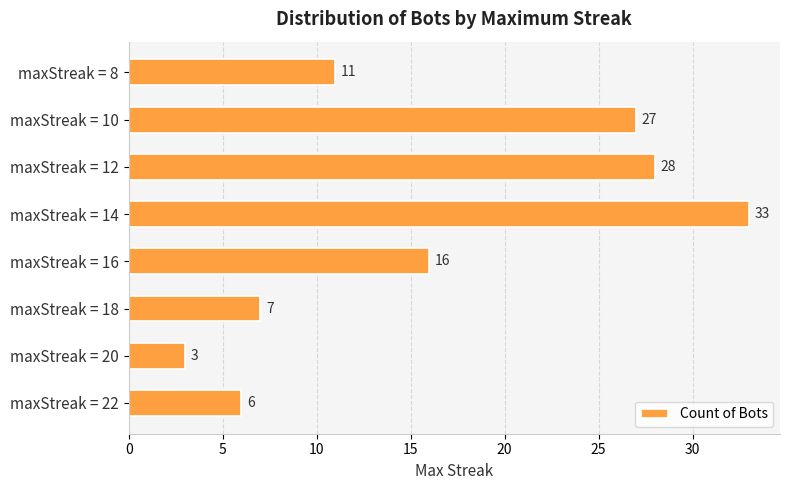

Reading top to bottom, transcribe all the data shown in this chart.

maxStreak = 8=11	maxStreak = 10=27	maxStreak = 12=28	maxStreak = 14=33	maxStreak = 16=16	maxStreak = 18=7	maxStreak = 20=3	maxStreak = 22=6